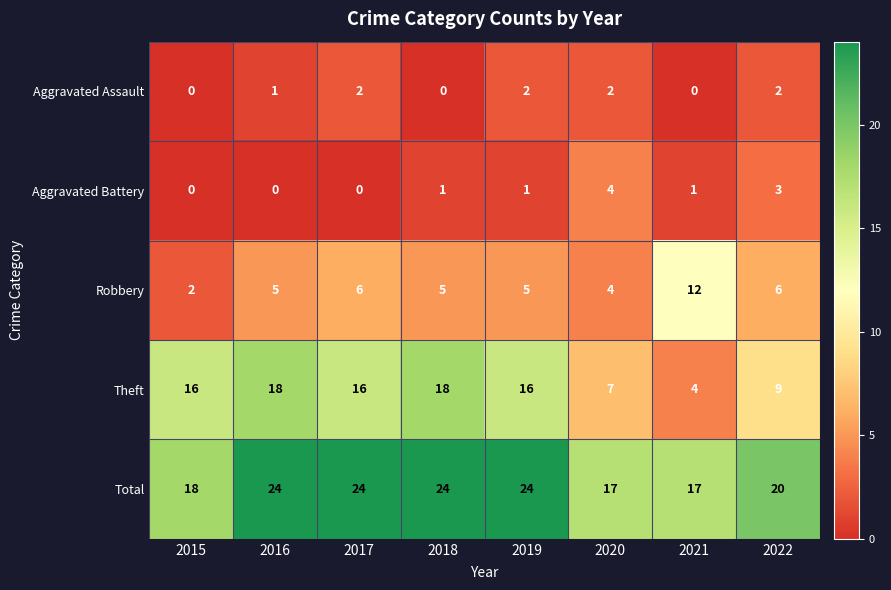

List the series in order of their peak value, lowest first.

Aggravated Assault, Aggravated Battery, Robbery, Theft, Total